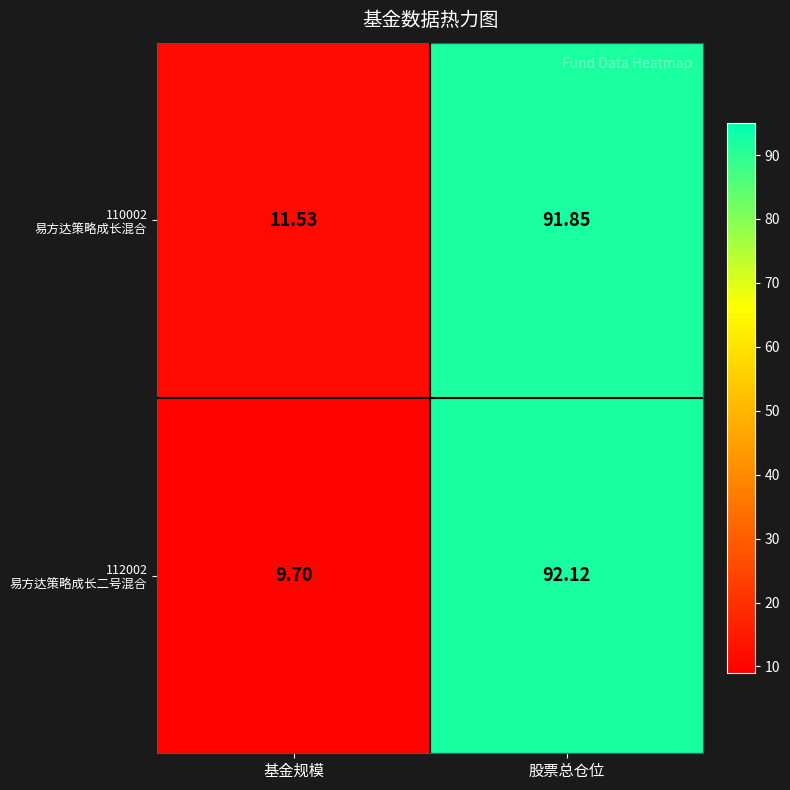

What is the smallest value displayed?

9.7